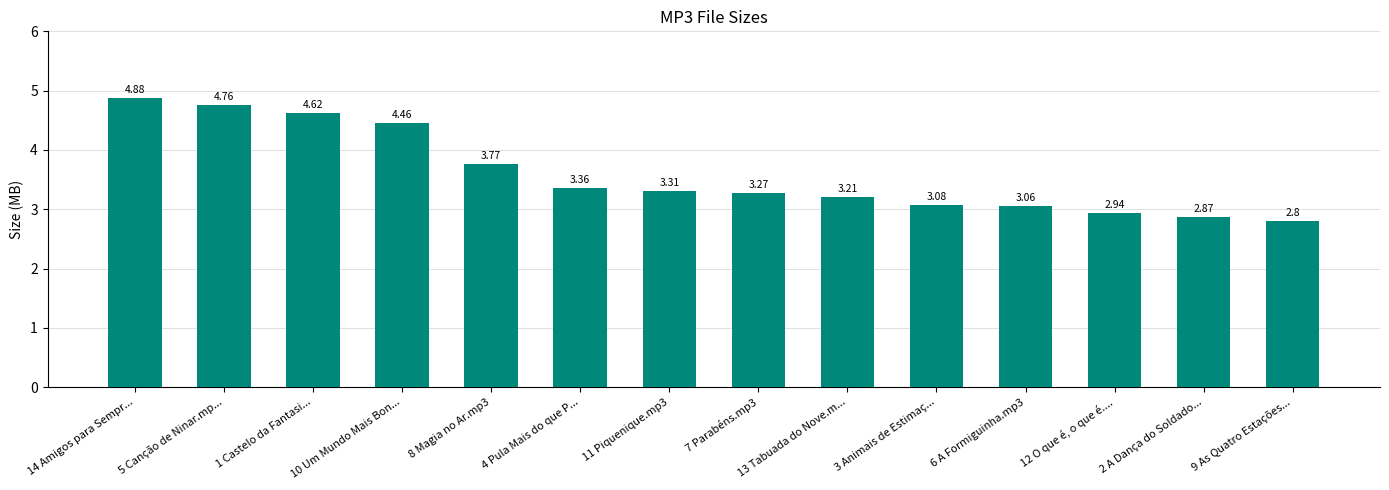

Which category has the highest value across all series?

14 Amigos para Sempr...